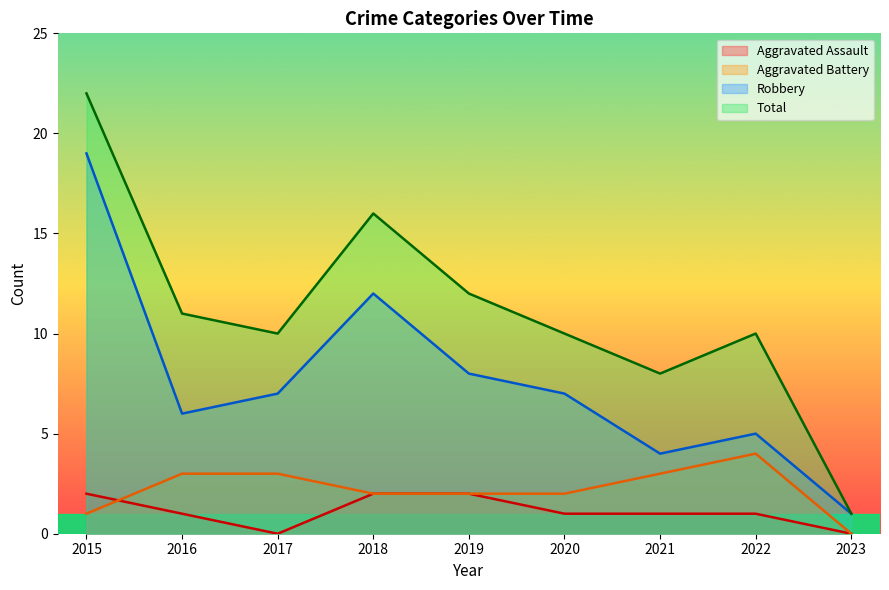

How many values in Aggravated Battery are above zero?

8